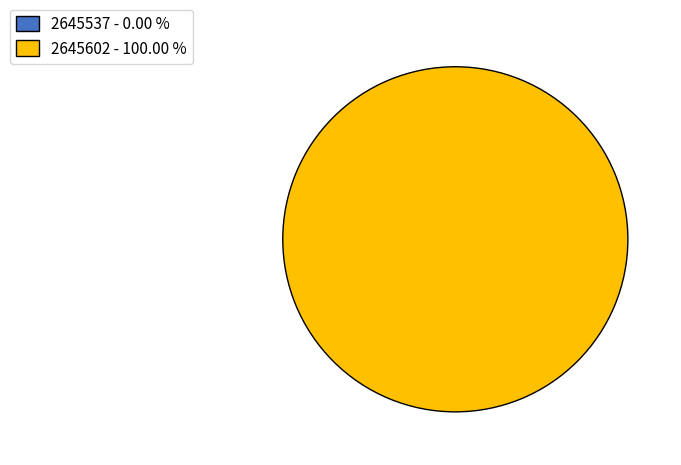

Which category has the biggest portion of the pie?

2645602